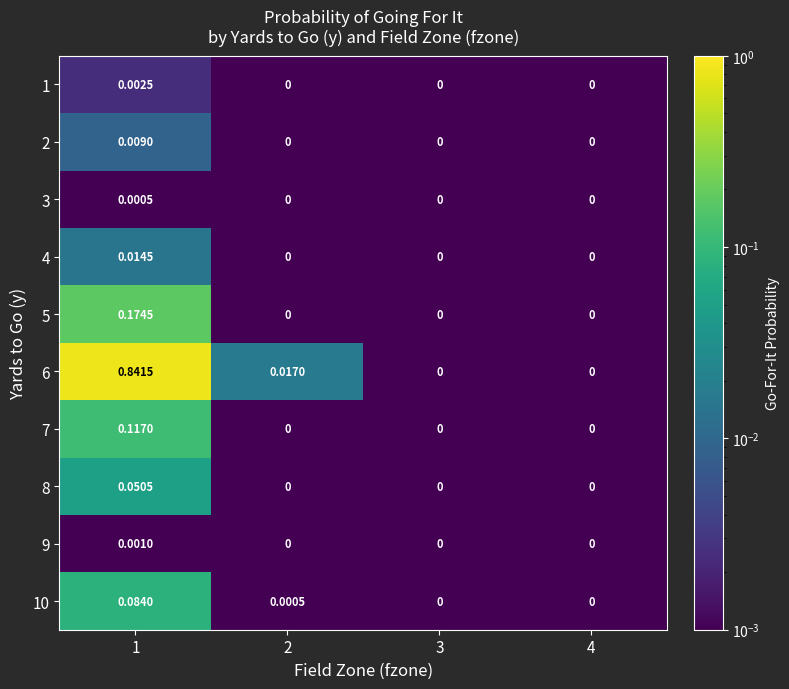

Rank the series by their maximum value, from lowest to highest.

3, 9, 1, 2, 4, 8, 10, 7, 5, 6